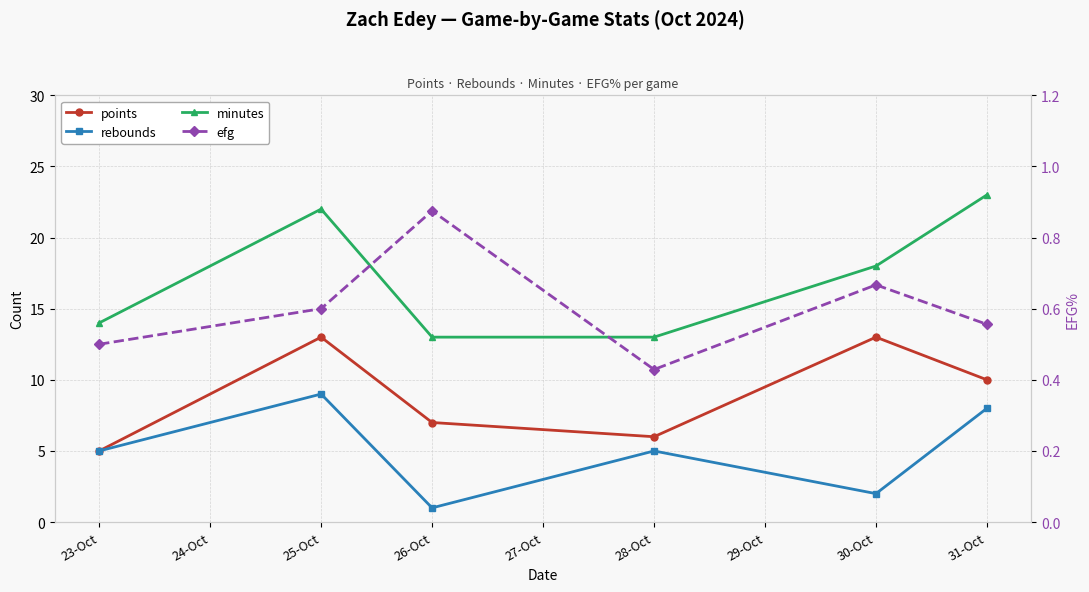

What is the difference between the maximum and minimum values in the rebounds series?

8.0